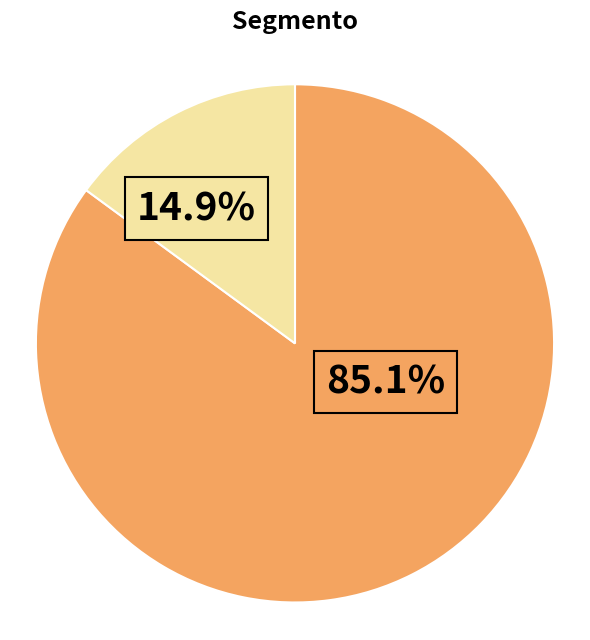

Is there any slice that represents more than half of the pie?

Yes